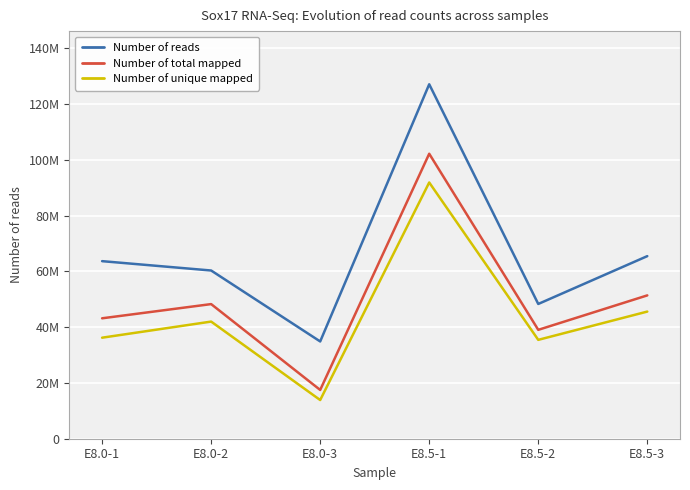

What is the sum of the Number of reads values at E8.5-2 and E8.0-3?

83190210